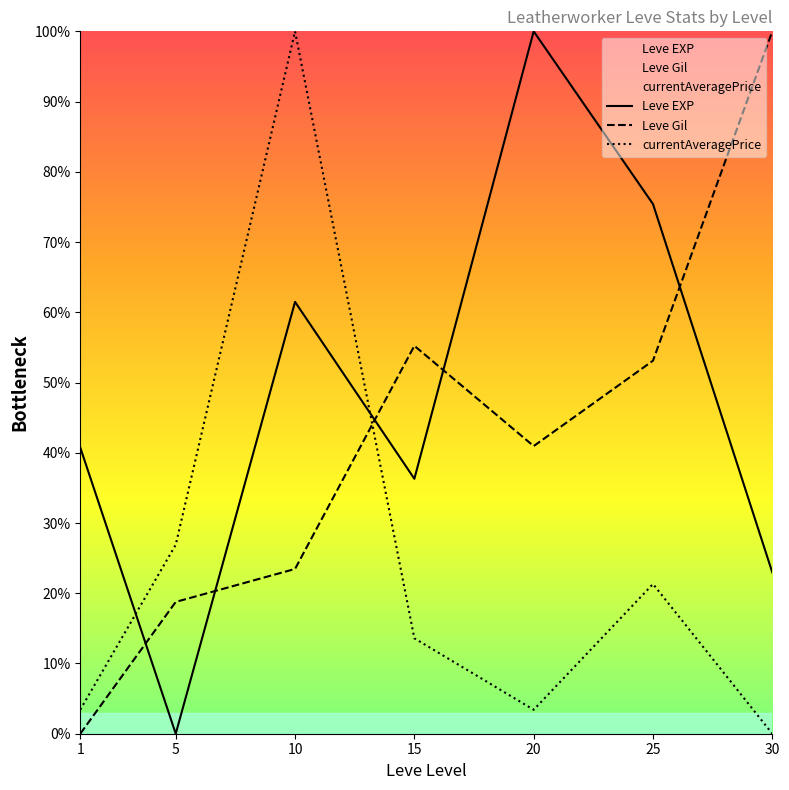

How many times do Leve Gil and Leve EXP cross each other?

5